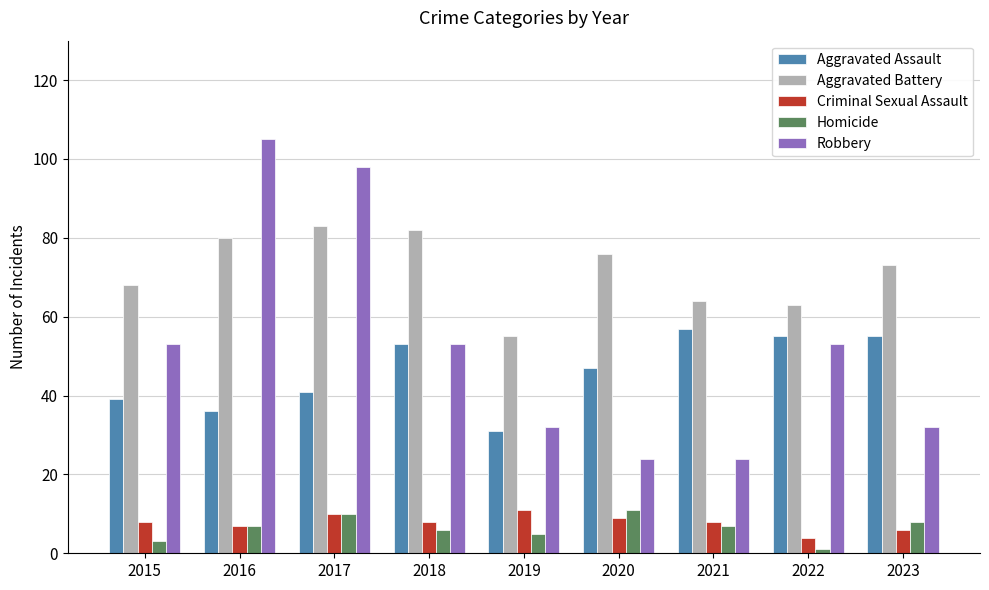

How many values in the Homicide series are below 7?

4